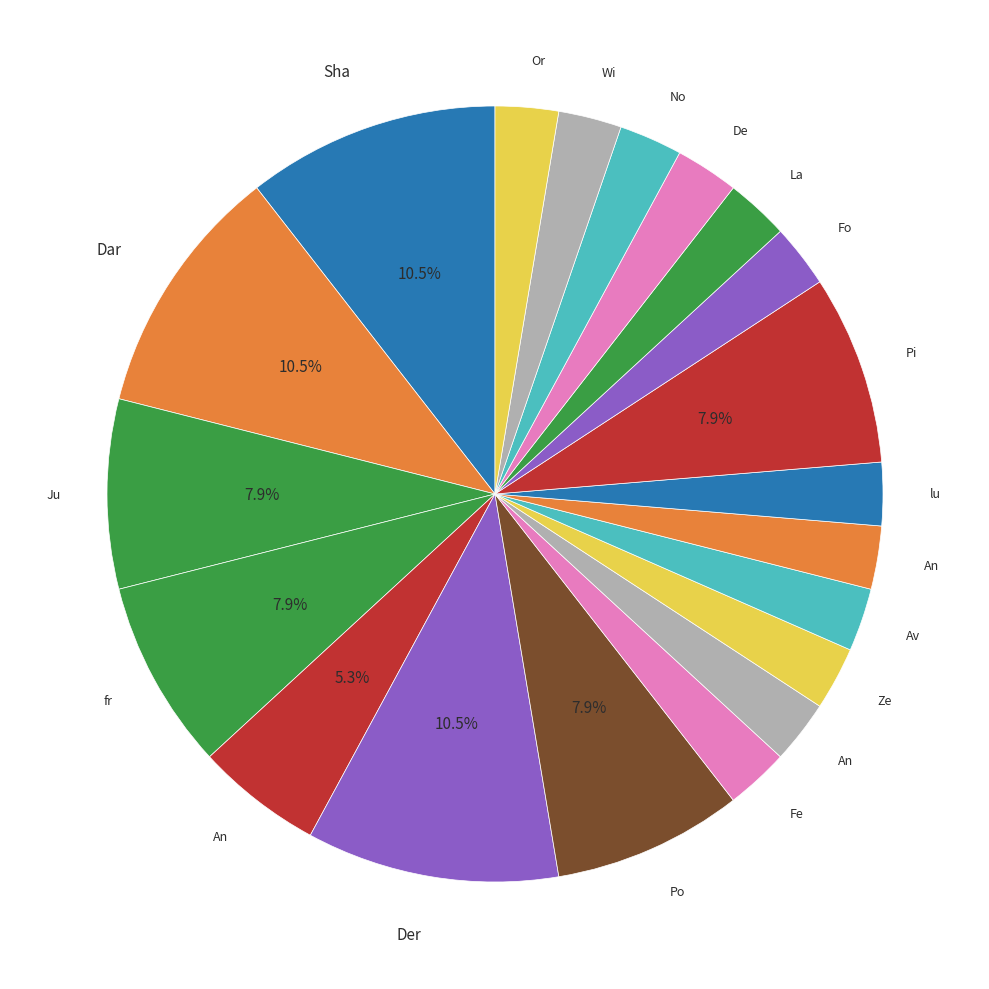

How many slices are in this pie chart?

20